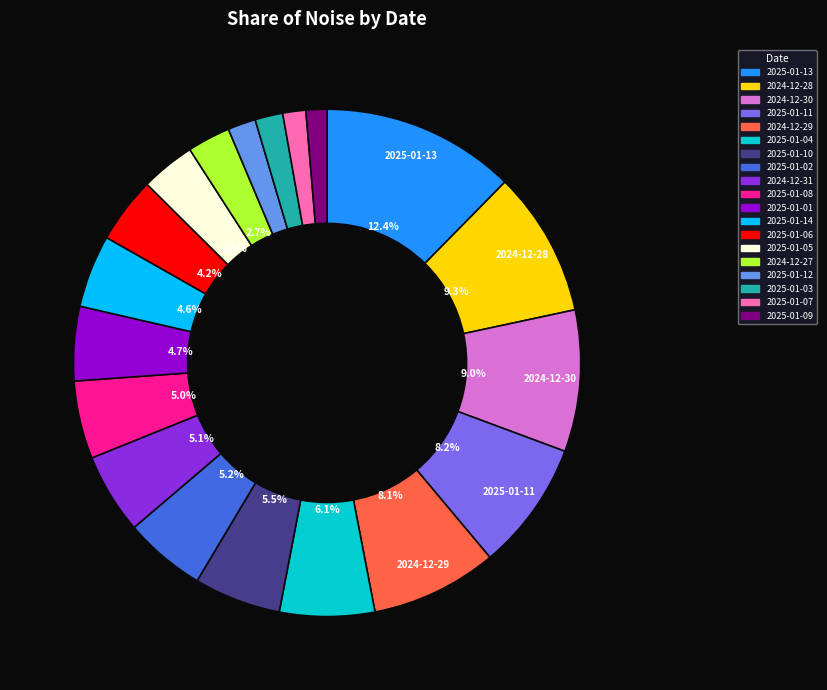

Is it true that 2025-01-13 is 12% of the pie?

True